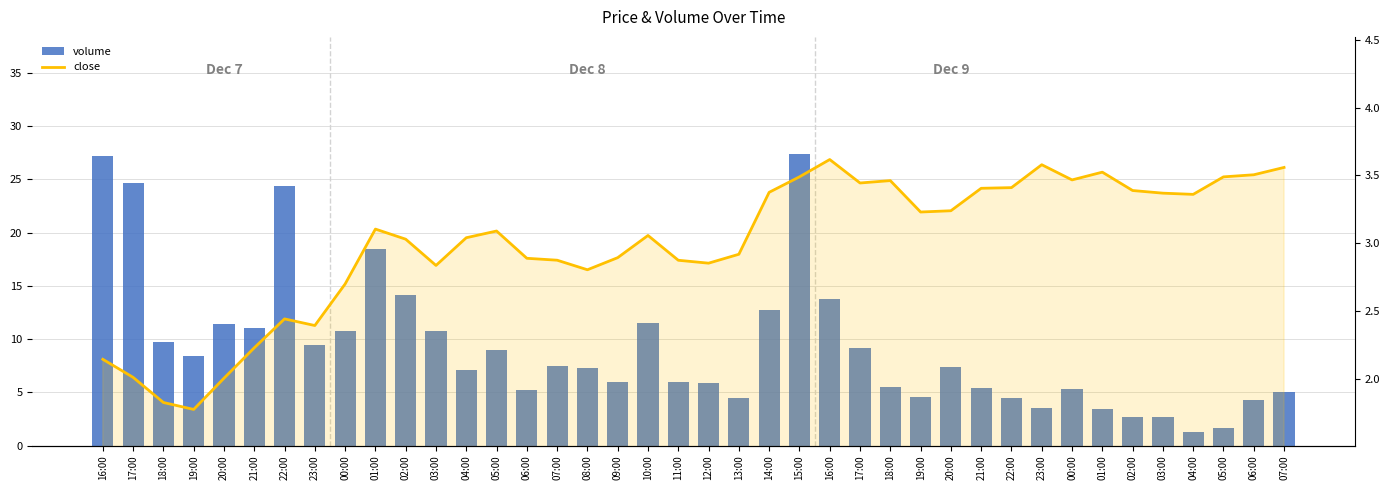

What is the label of the 21st bar from the left?

12:00